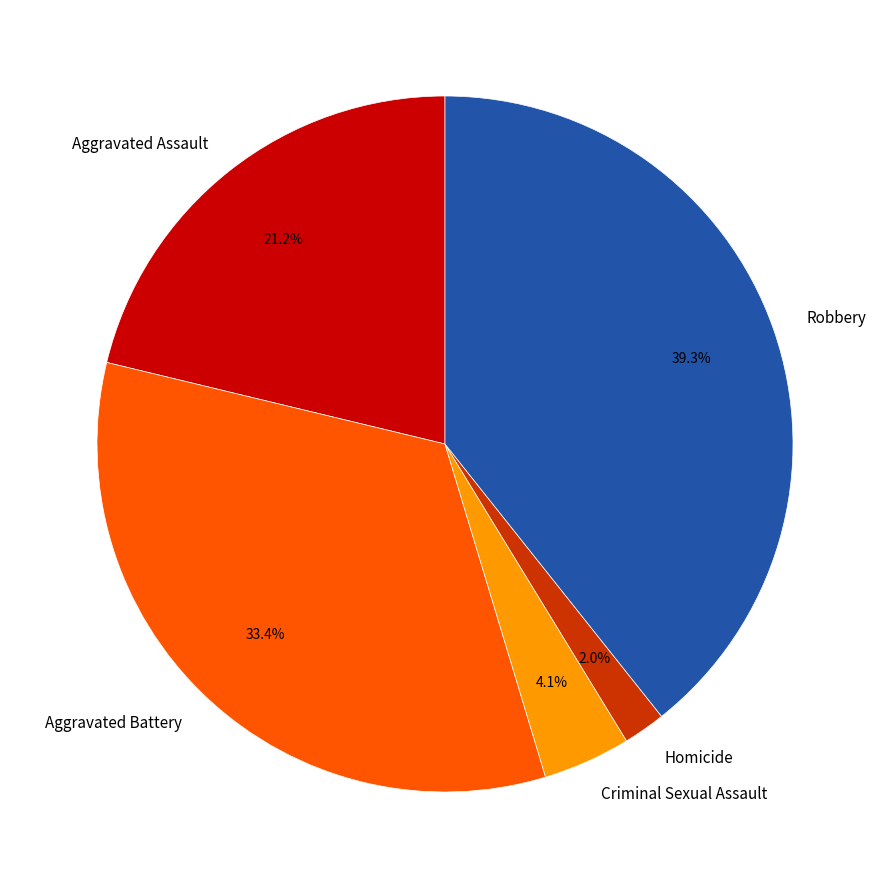

The Aggravated Assault slice represents 33% of the pie. True or false?

False